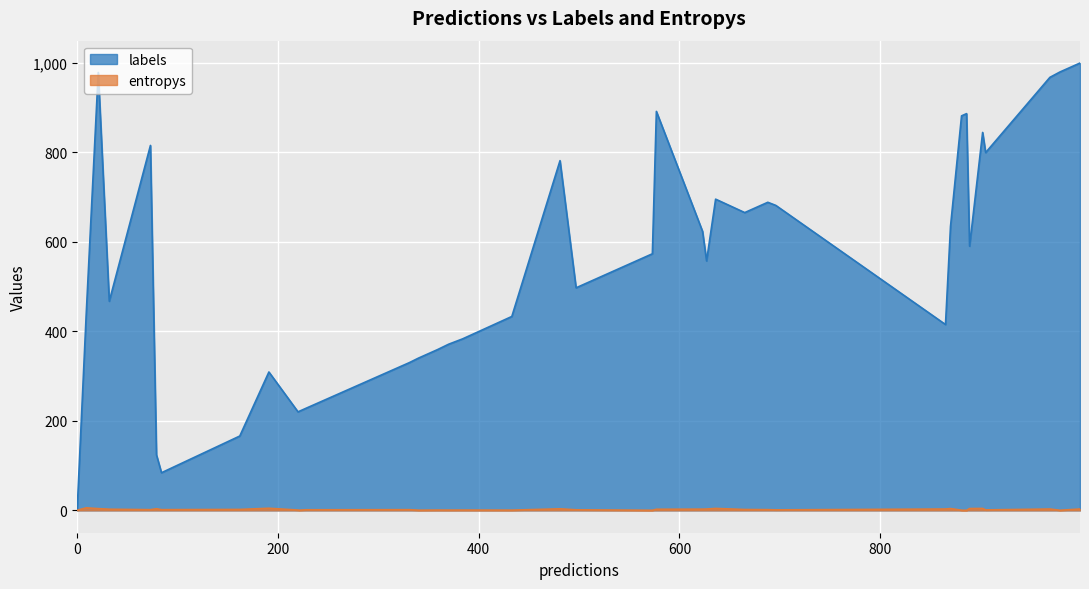

Which has a higher value, 73 or 969?

969